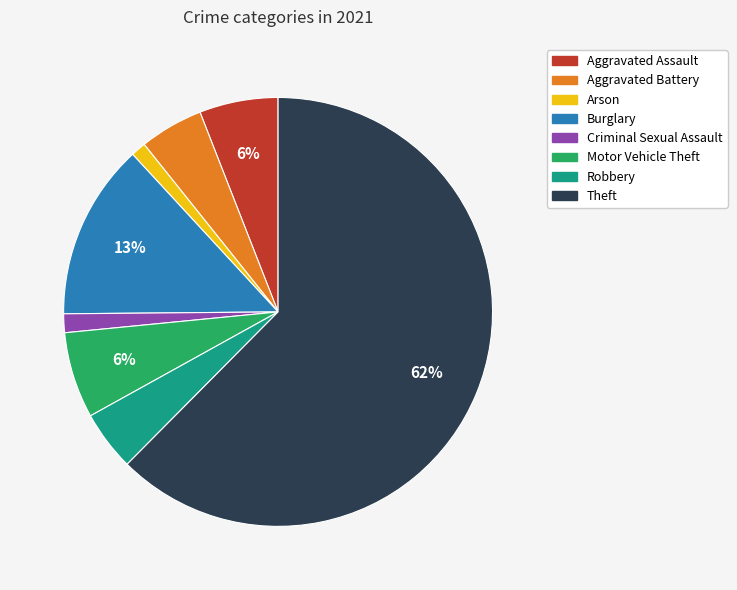

How many segments does this pie chart have?

8